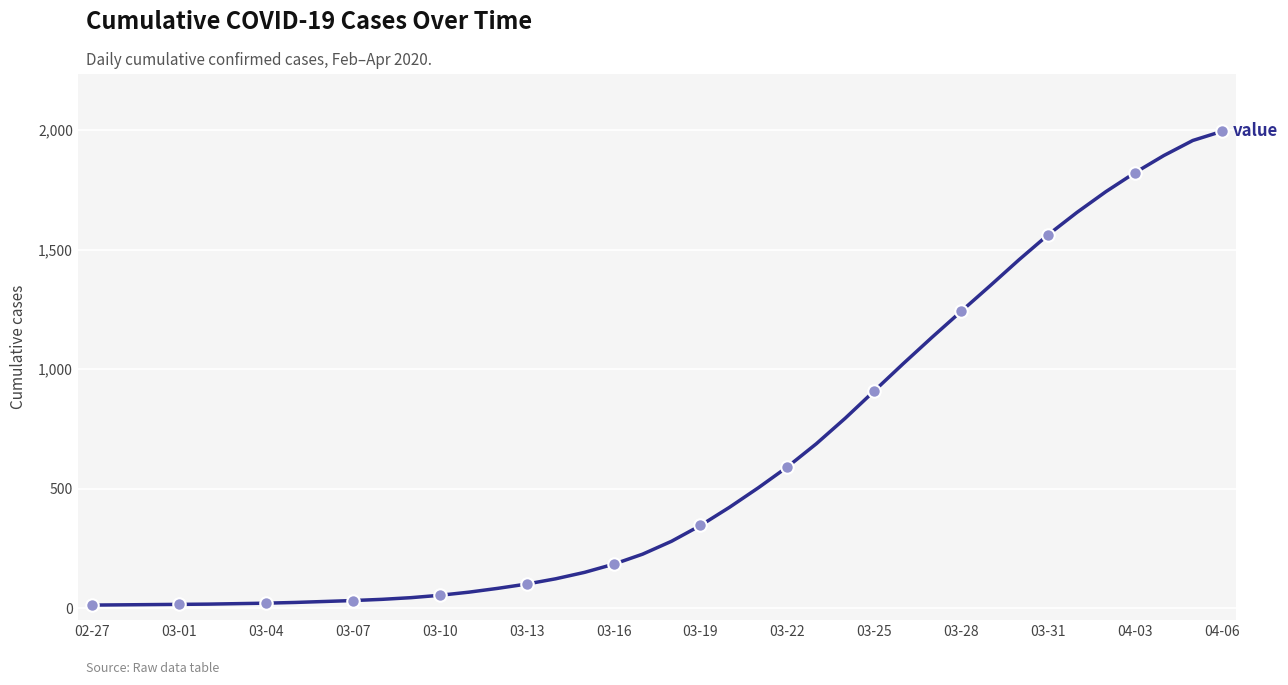

What is the maximum value shown in the chart?

1995